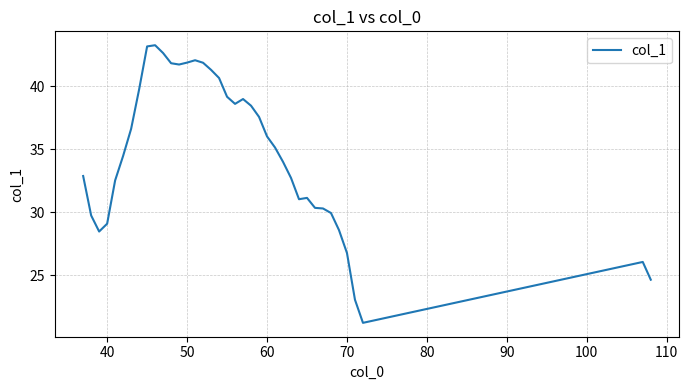

What is the minimum value shown in the chart?

21.2